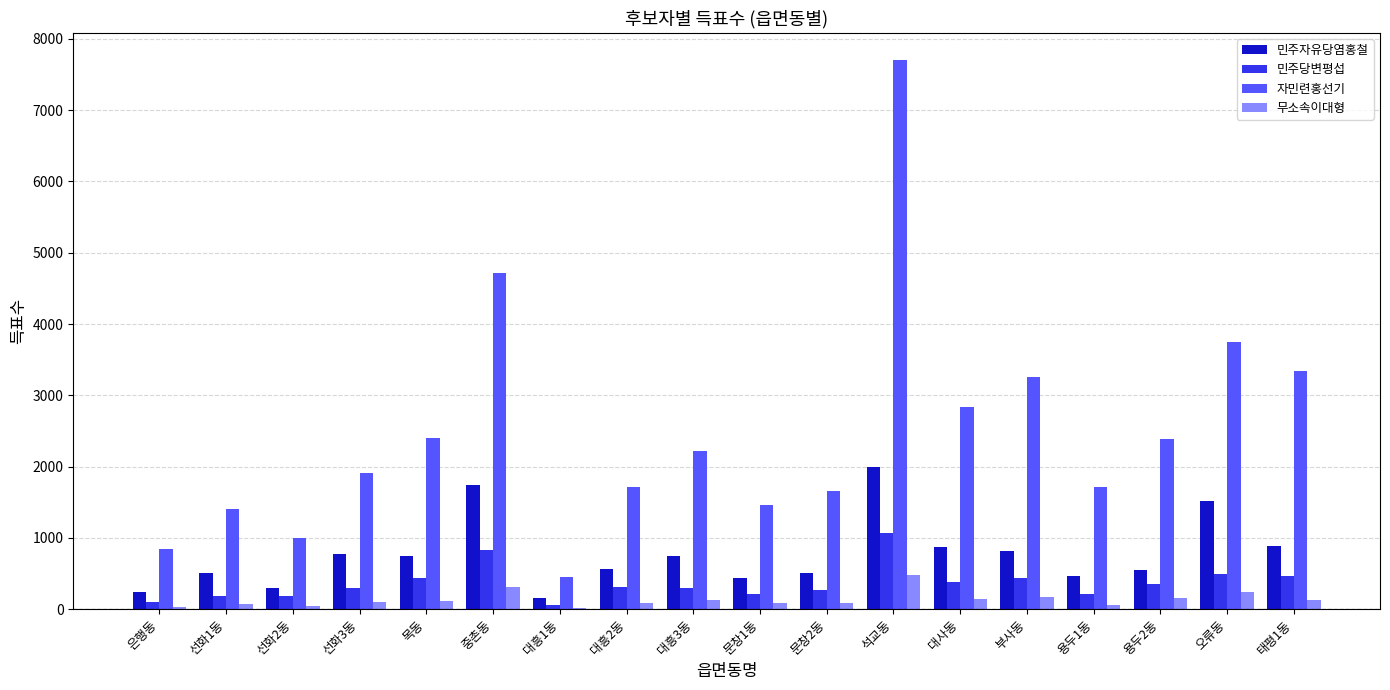

Which series changed the most between 은행동 and 목동?

자민련홍선기